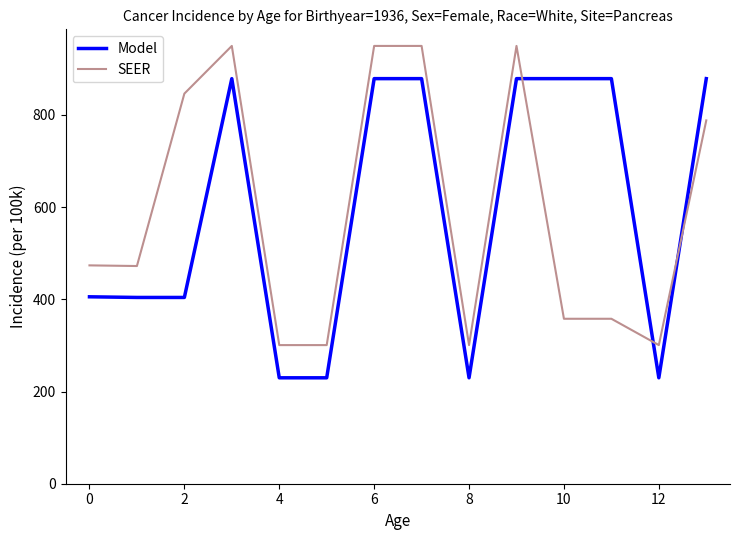

List the series in order of their peak value, highest first.

SEER, Model